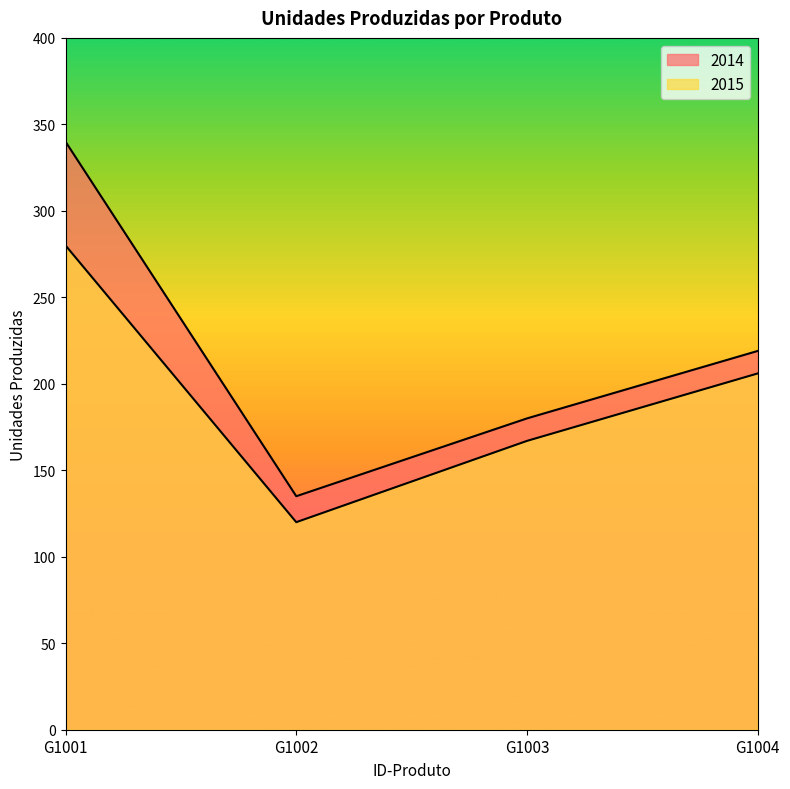

True or false: 2015 and 2014 cross at least once.

False